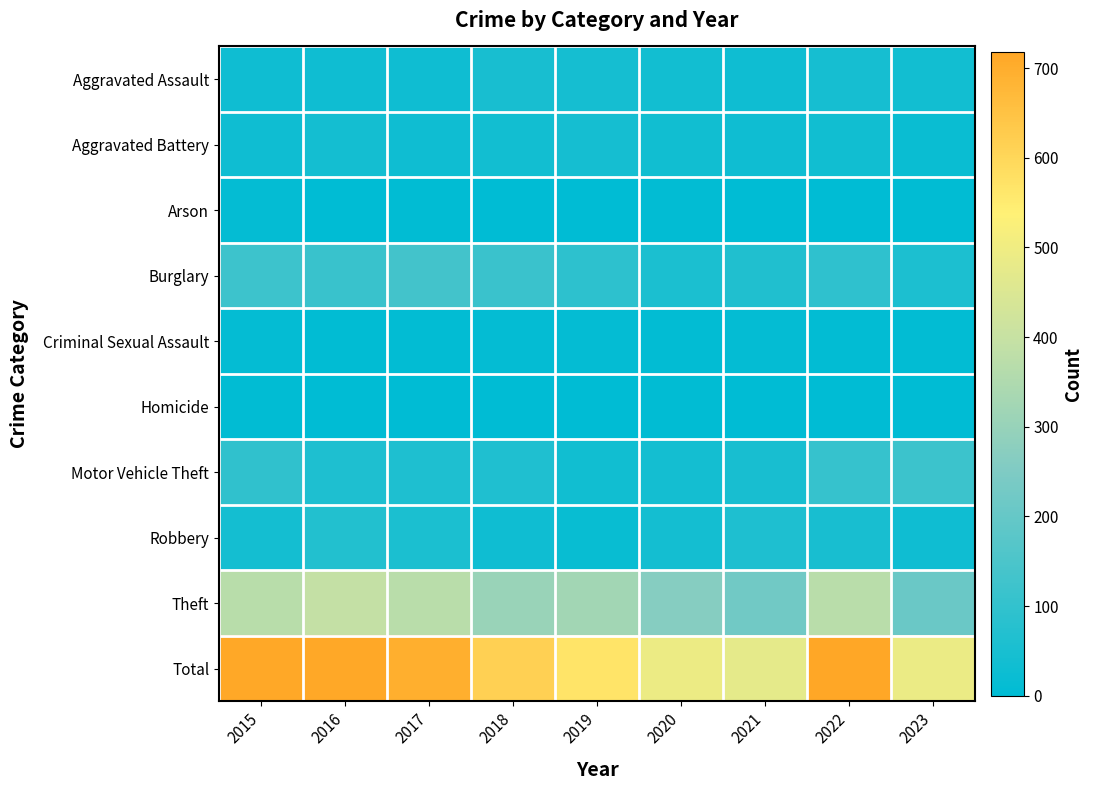

Which series has the largest total across all categories?

Total